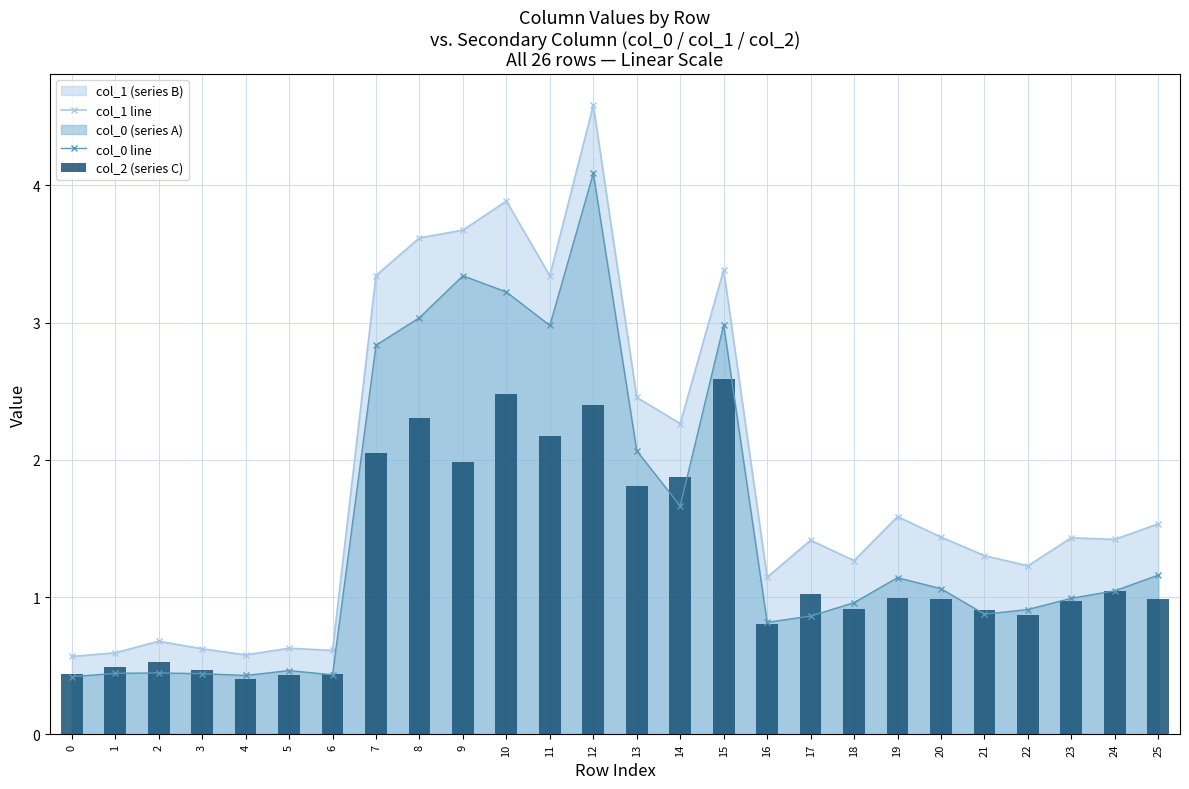

What is the value of the col_1 line bar at the 3rd from the left?

0.7